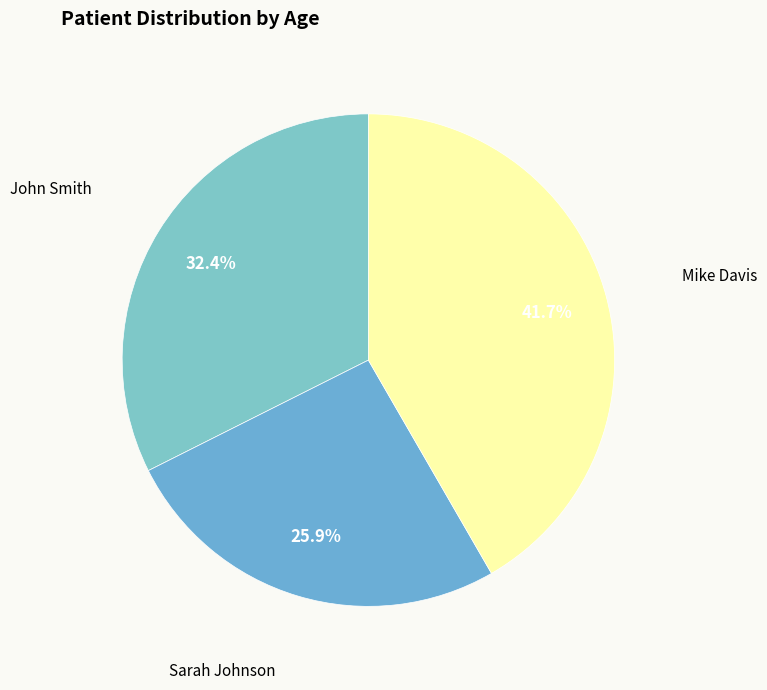

How many segments does this pie chart have?

3